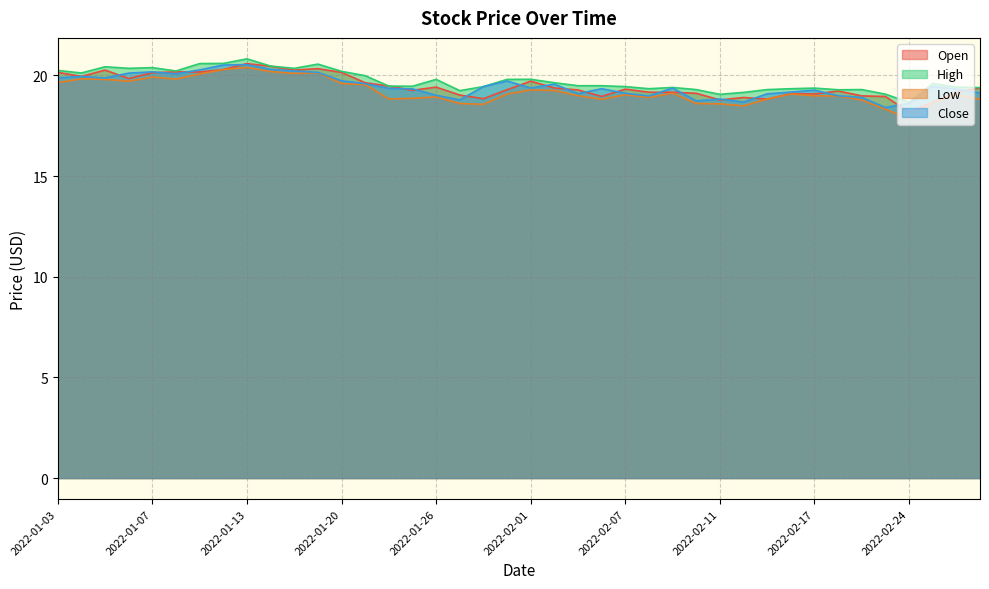

What is the value of the Open point at the 37th from the left?

18.2